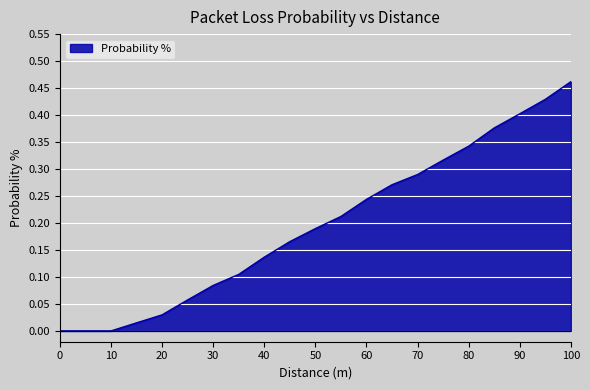

Does the chart have visible grid lines?

Yes